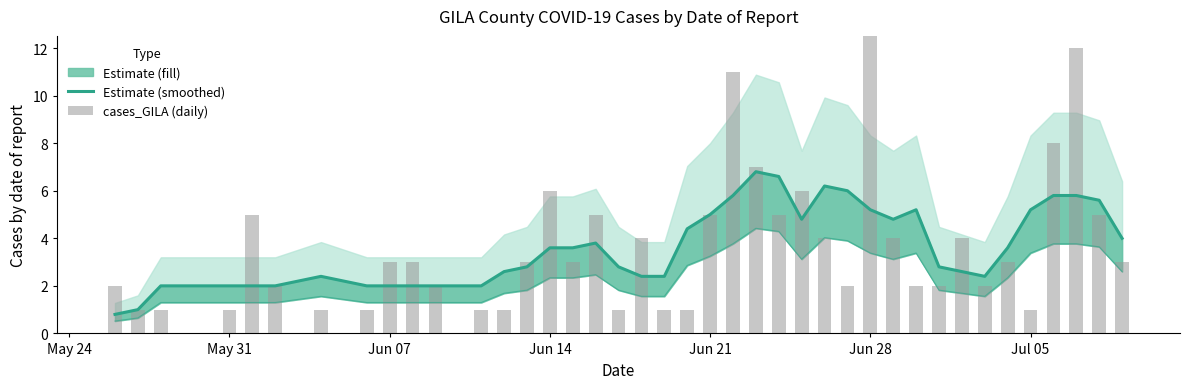

At which label does Estimate (smoothed) reach its minimum?

May 24